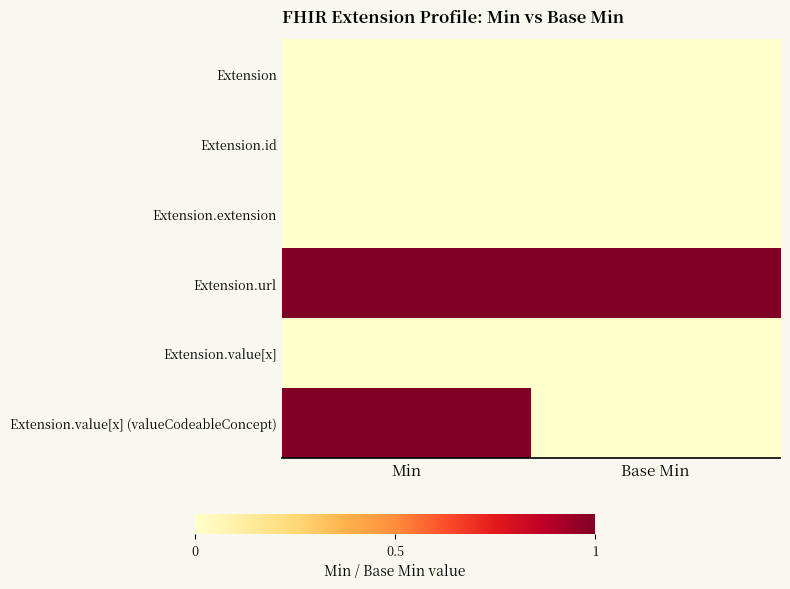

Reading left to right, transcribe all the data shown in this chart.

Extension: Min=0	Base Min=0
Extension.id: Min=0	Base Min=0
Extension.extension: Min=0	Base Min=0
Extension.url: Min=1	Base Min=1
Extension.value[x]: Min=0	Base Min=0
Extension.value[x] (valueCodeableConcept): Min=1	Base Min=0